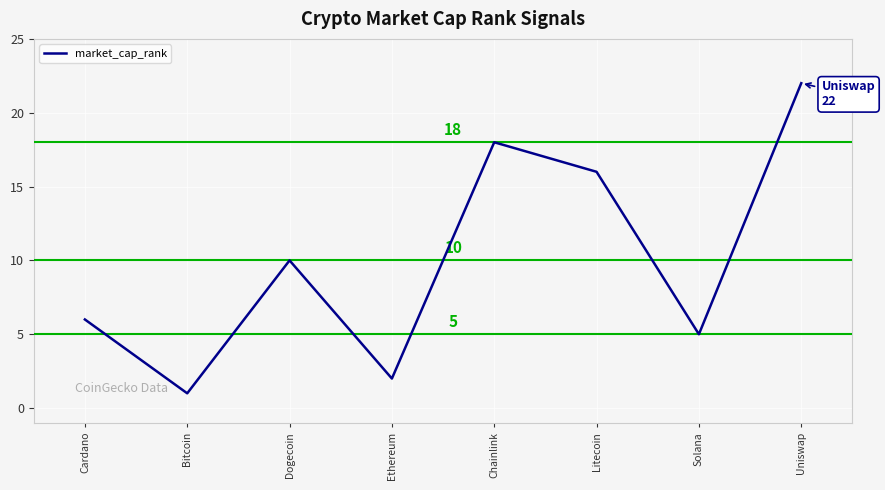

How many distinct data groups are displayed?

1